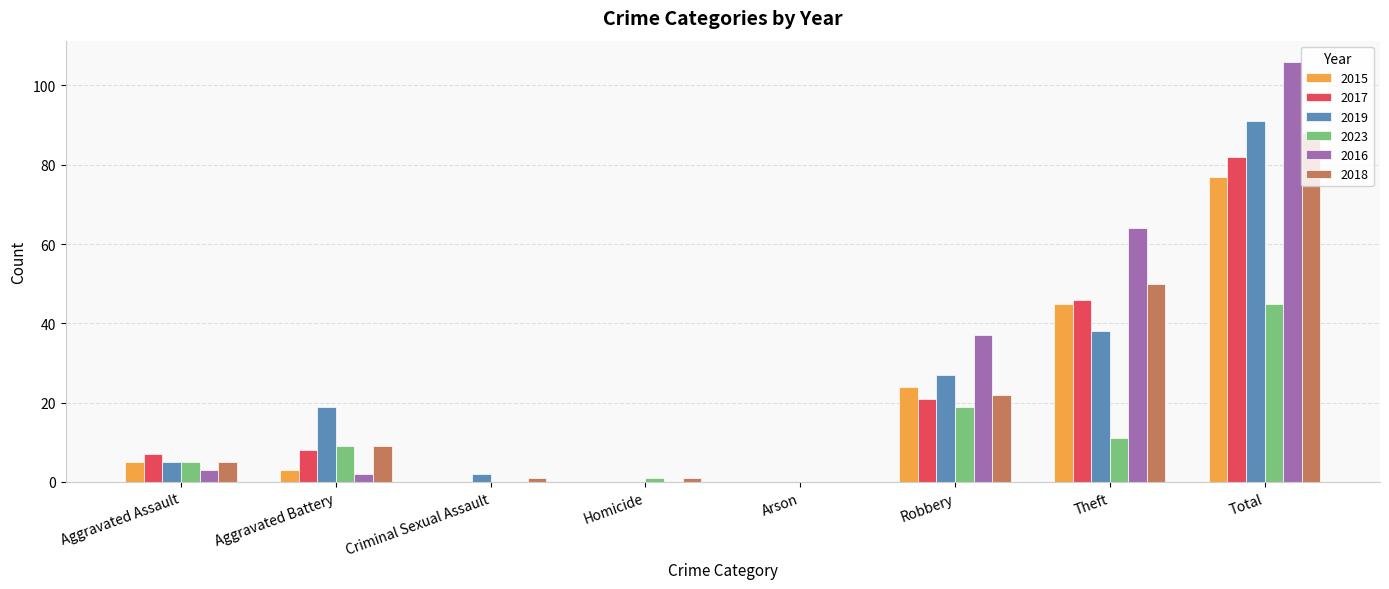

Is it true that 2015 equals 77 at Total?

True